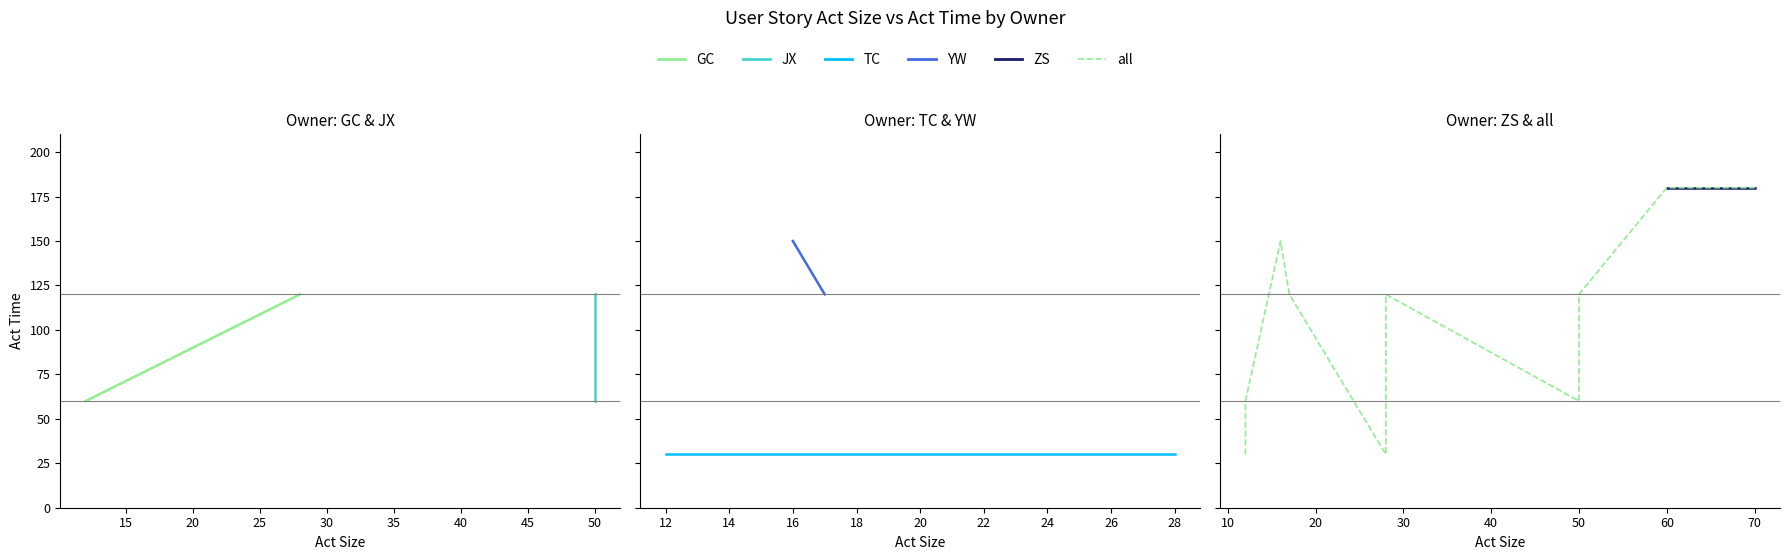

Which category has the lowest value in the all_act_time series?

4